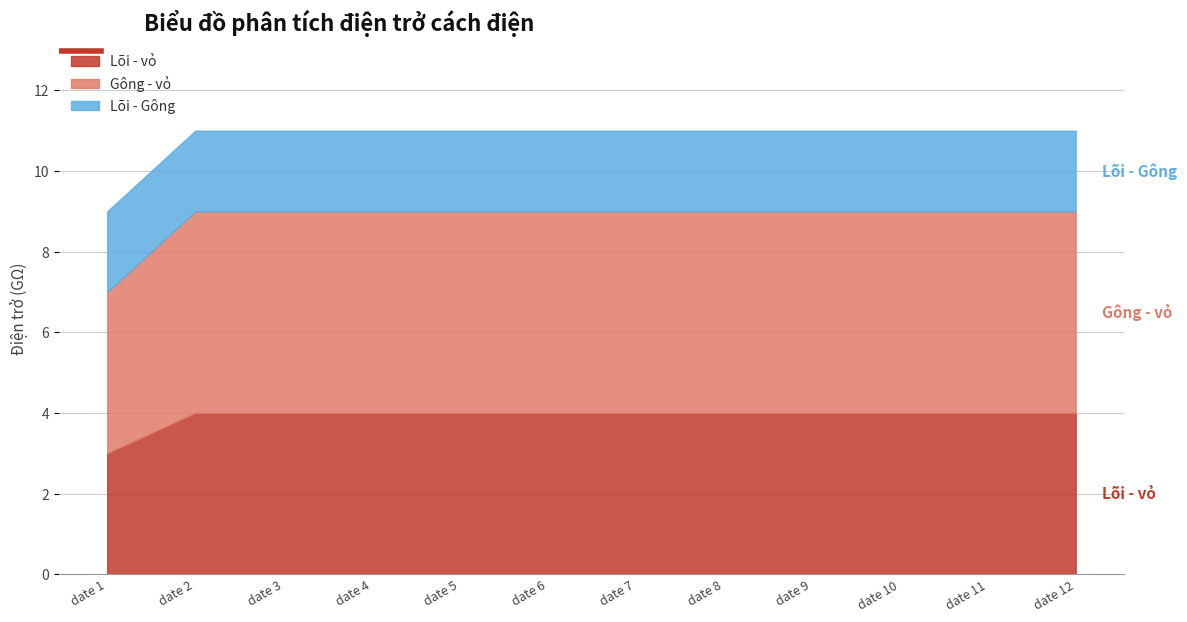

The value of Gông - vỏ at date 2 is 5. True or false?

True